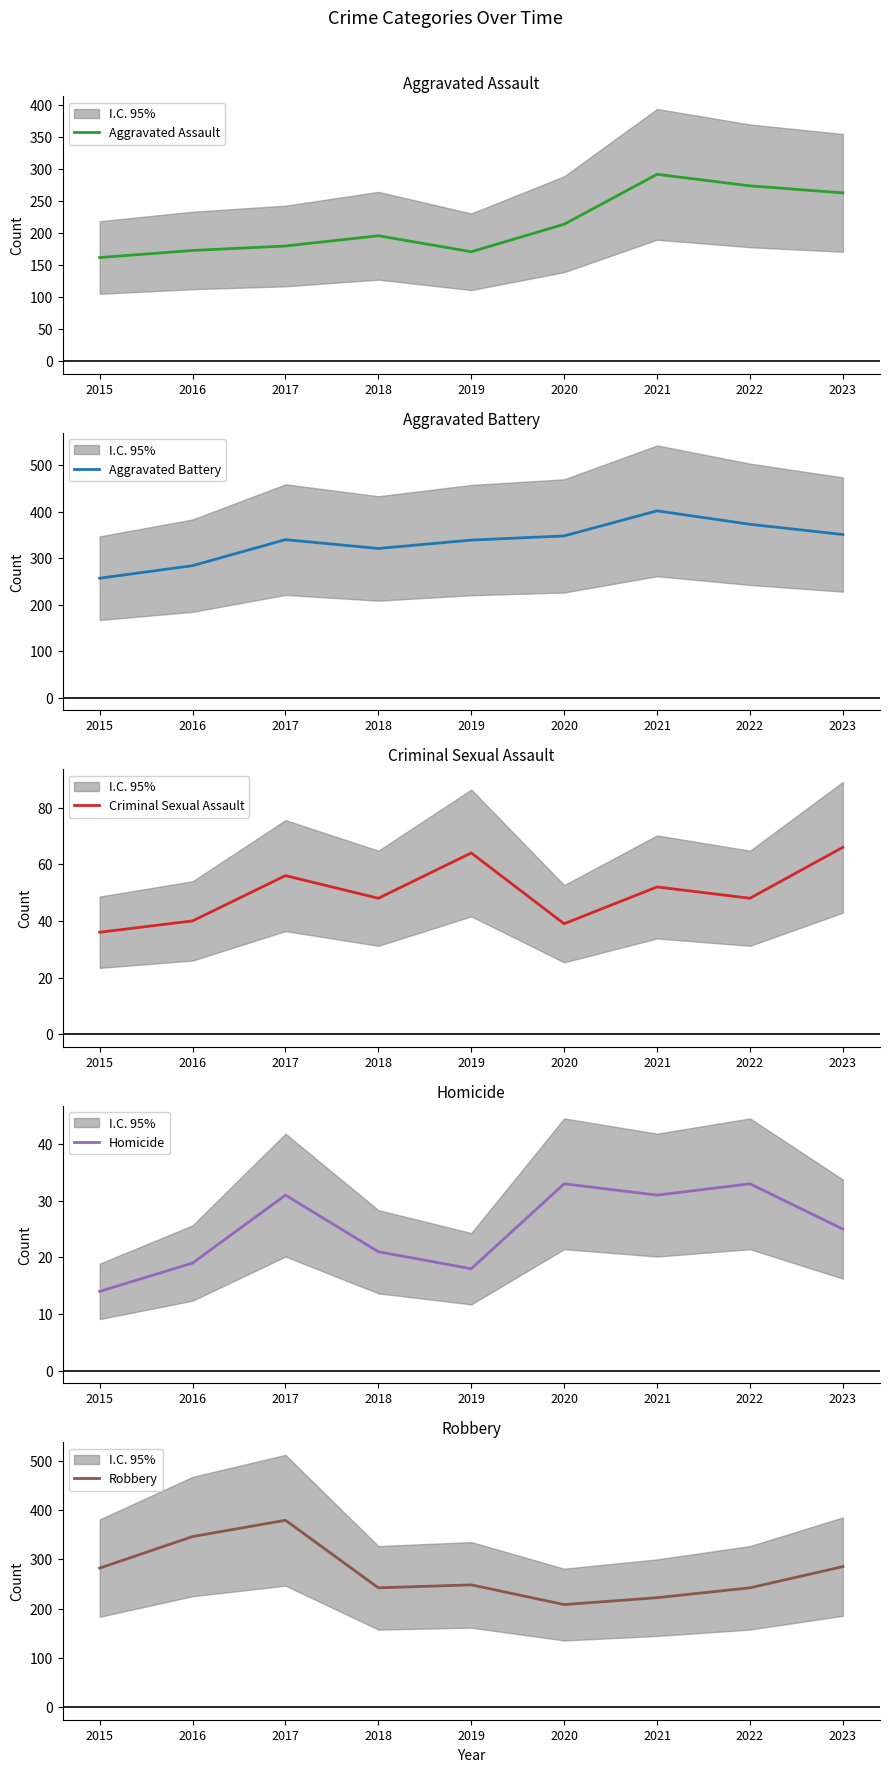

What is the average value of the Aggravated Battery series?

335